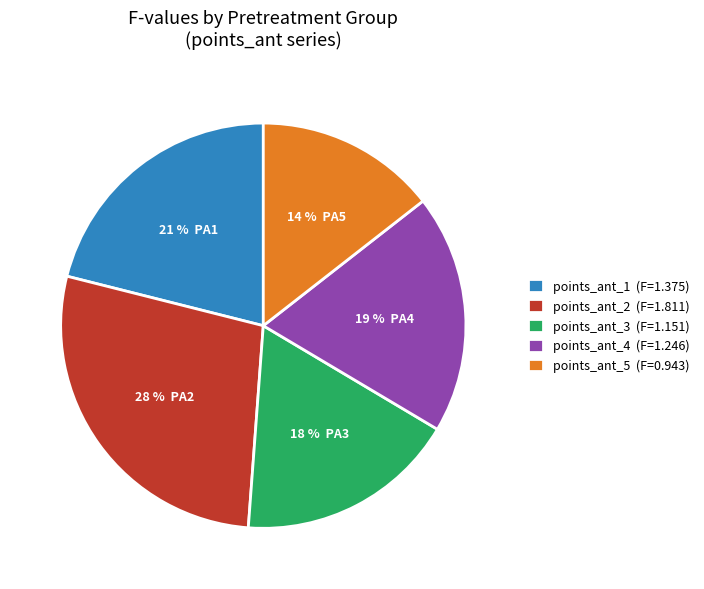

Which category has the smallest portion of the pie?

points_ant_5